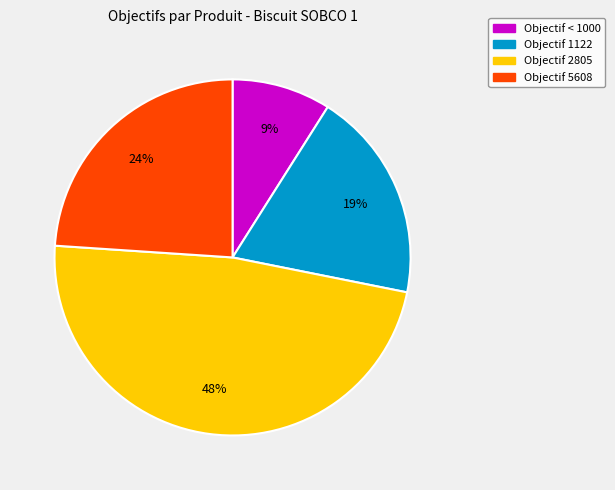

To the nearest percent, what is the difference between the largest and smallest slice percentages?

39%